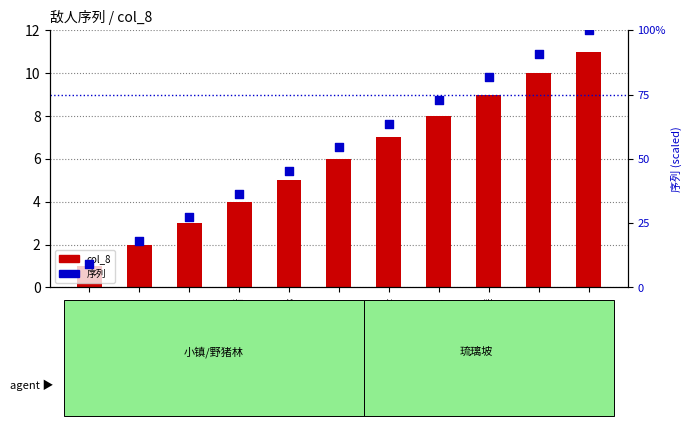

What is the total value across all series at 斥候?

90.8